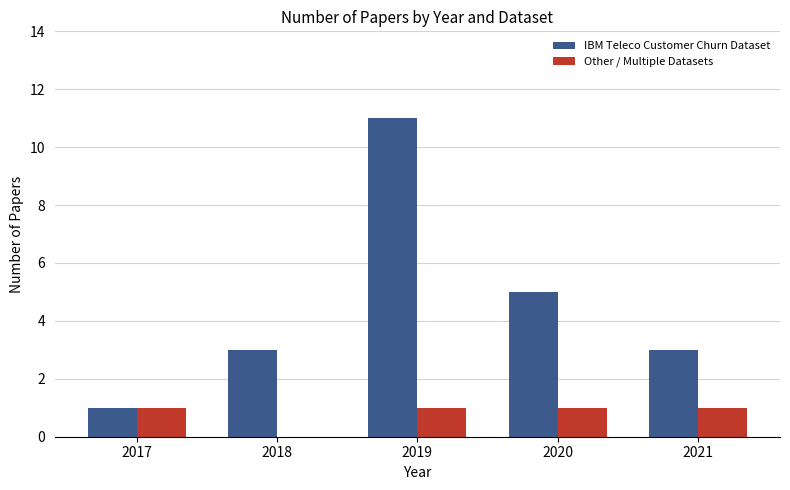

Are the bars horizontal?

No